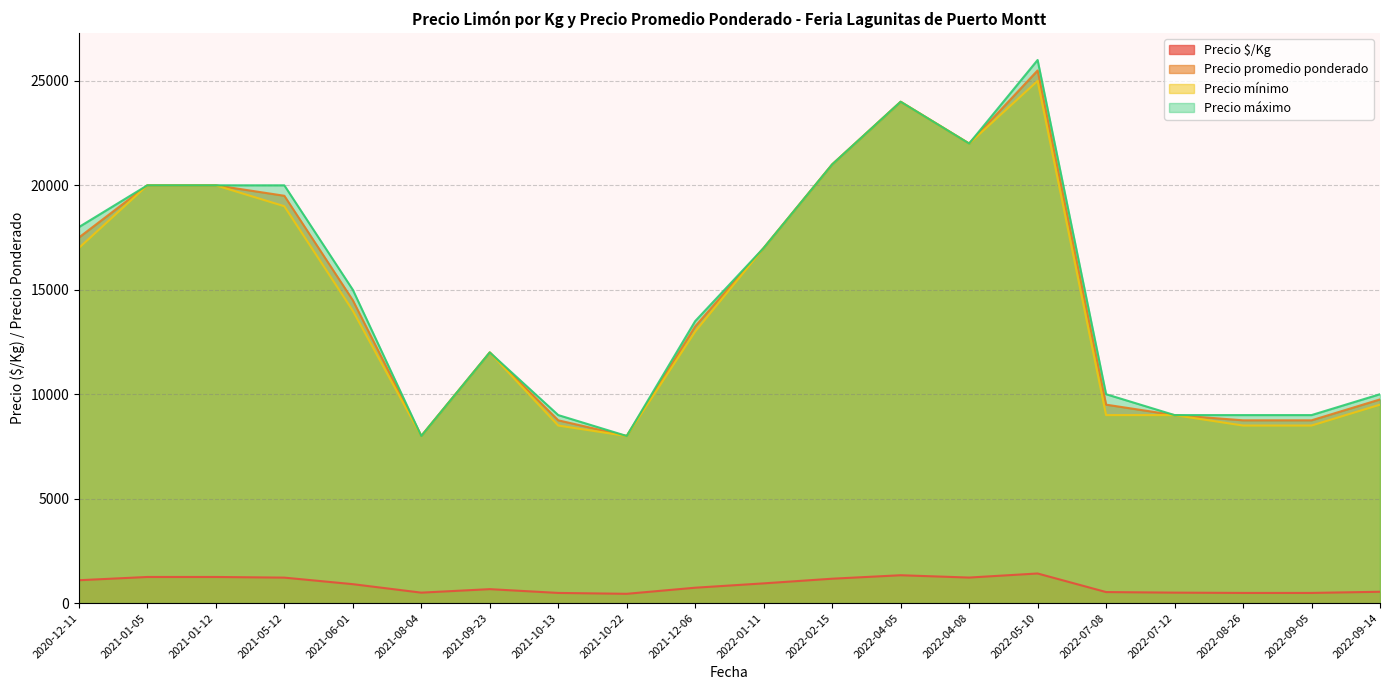

Does the chart display data point markers on the line(s)?

No